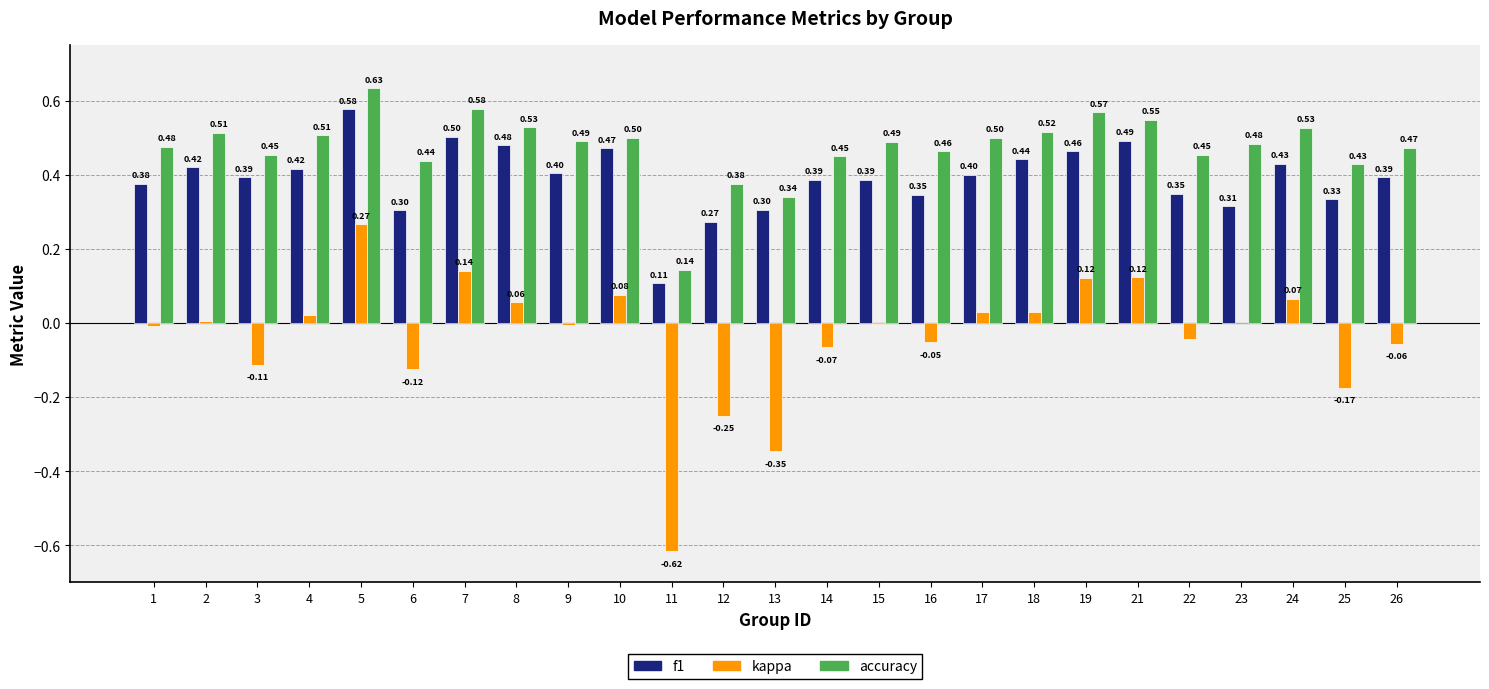

At which category is the sum across all series the highest?

5